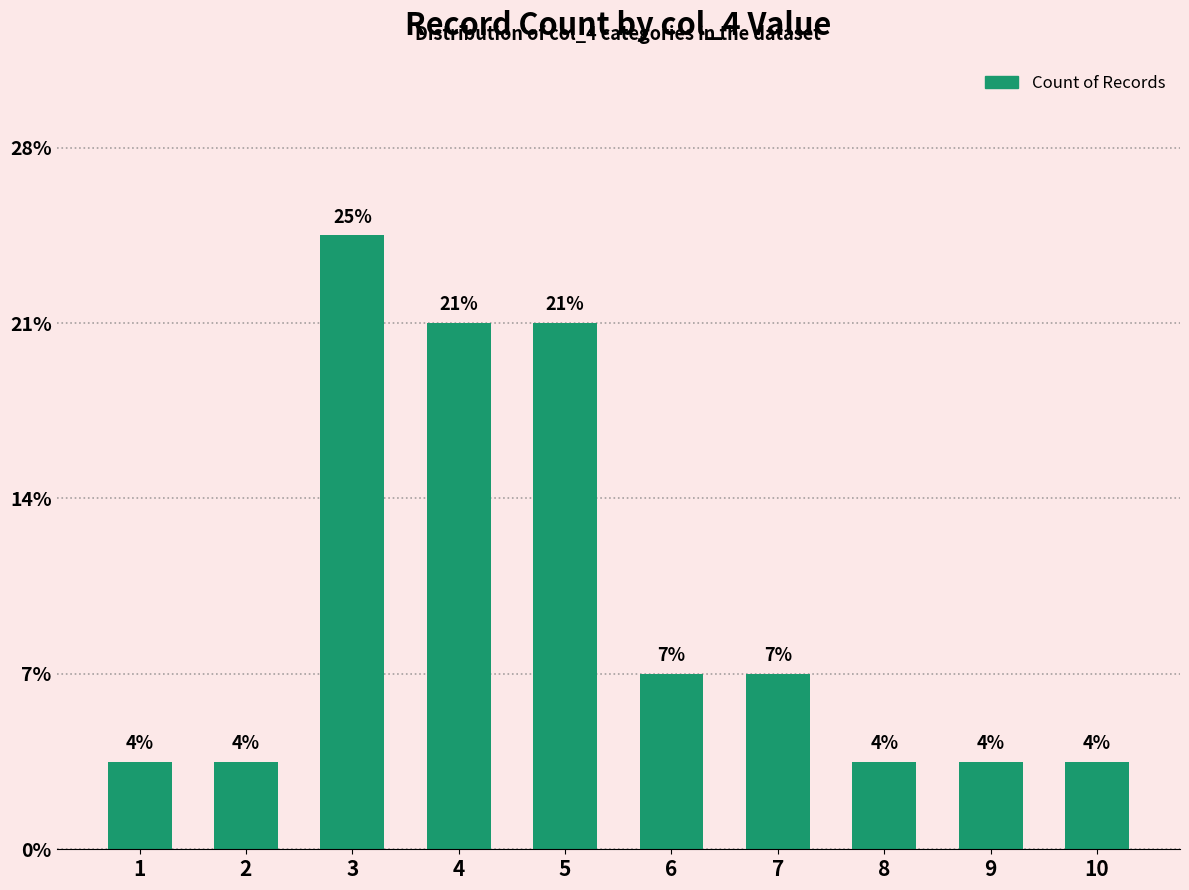

What is the smallest value displayed?

1